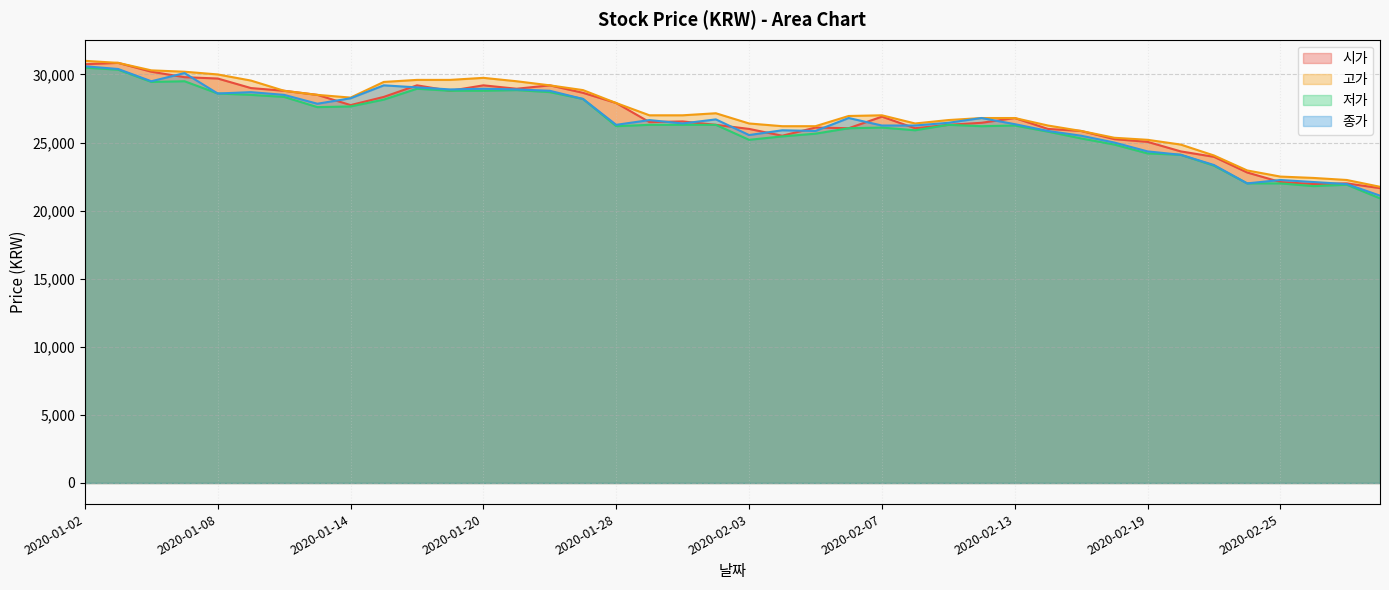

Read the 시가 value at 2020-02-10, to the nearest 100.

26000